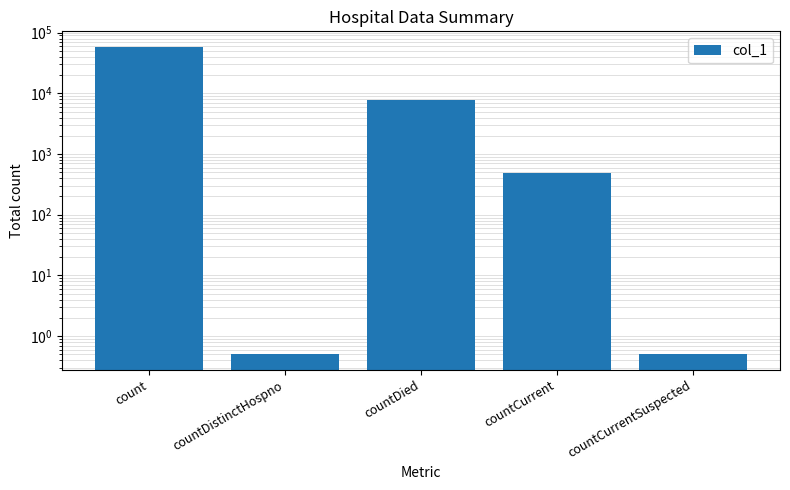

Where is the data nearest to the value 29346?

countDied